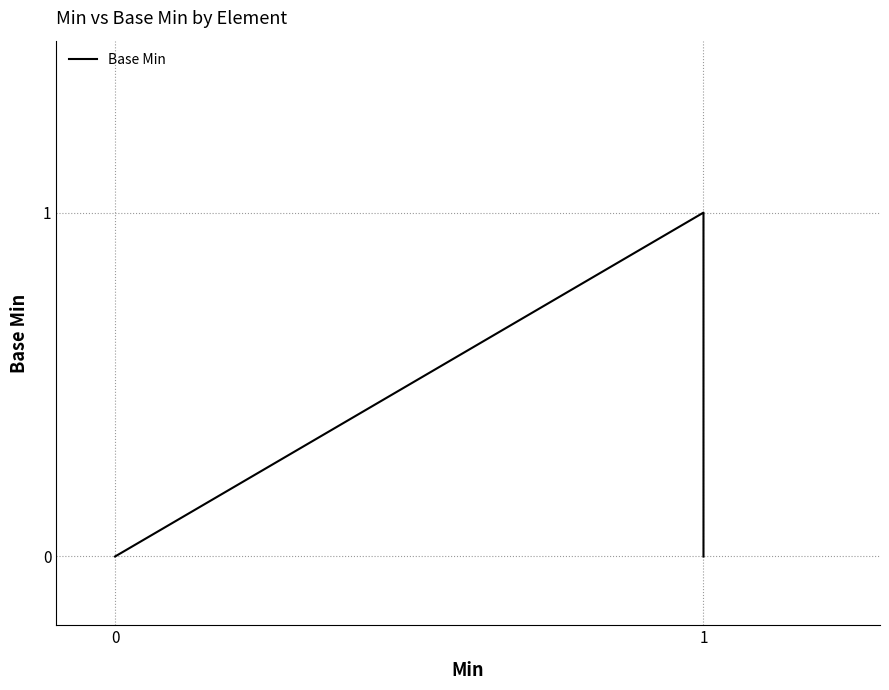

How many lines are shown in the chart?

1